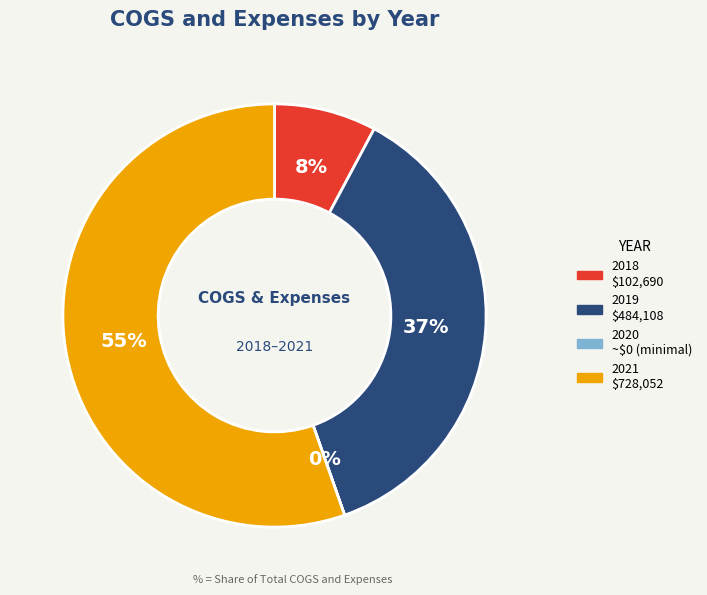

Does any single category account for the majority?

Yes